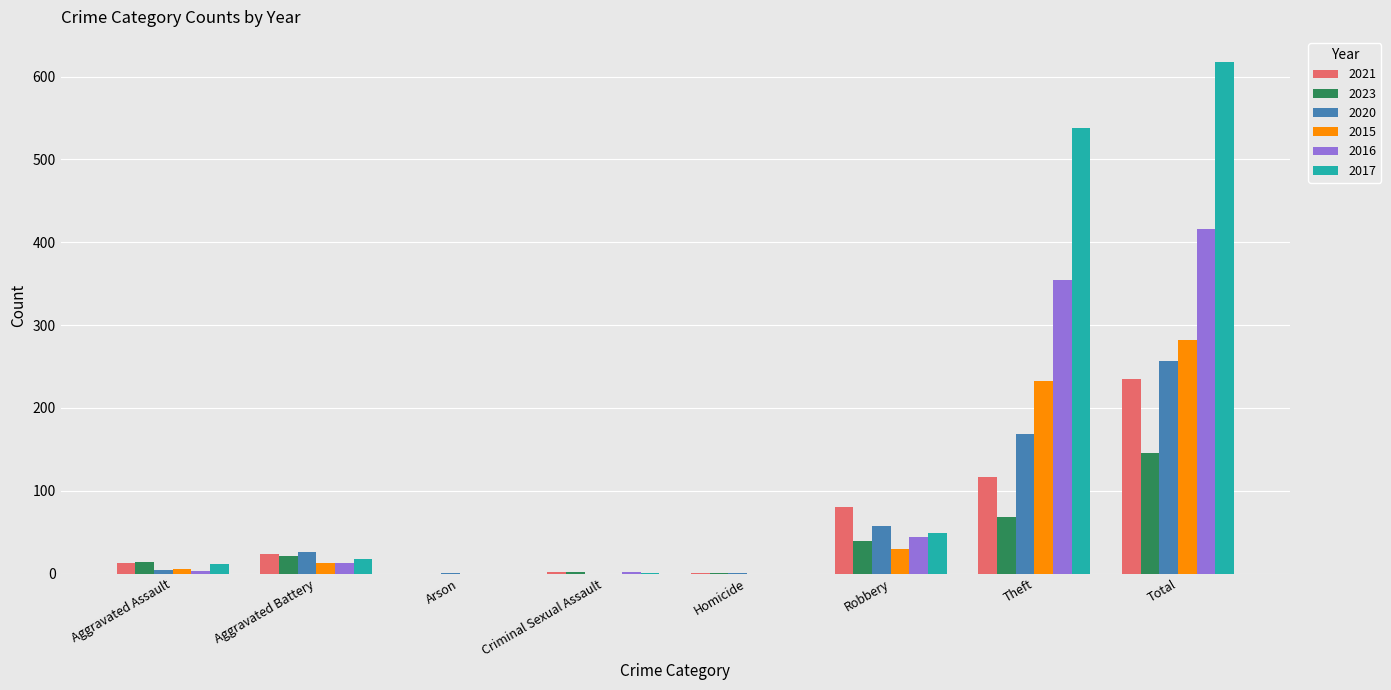

What is the highest value of the 2020 series?

257